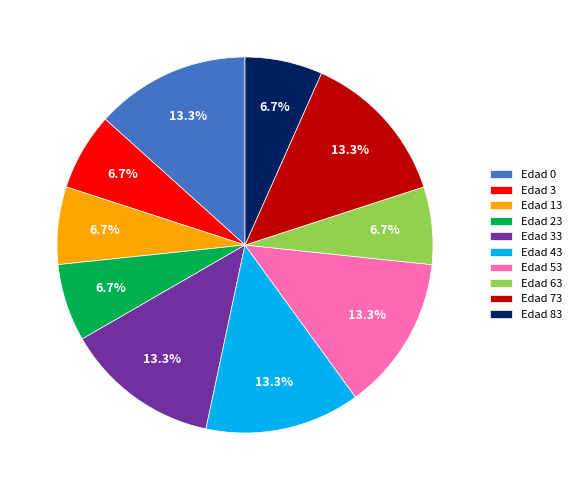

Approximately how many times larger is the value at Edad 73 compared to Edad 3?

2.0